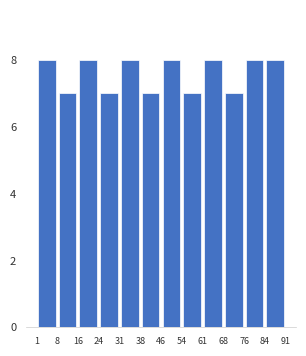

Reading left to right, list every bar in this chart as the range it spans on the x-axis followed by its height. The values are not printed on the chart, so give them approximately, as read against the axis.

1 to 8: 8
8 to 16: 7
16 to 24: 8
24 to 31: 7
31 to 38: 8
38 to 46: 7
46 to 54: 8
54 to 61: 7
61 to 68: 8
68 to 76: 7
76 to 84: 8
84 to 91: 8